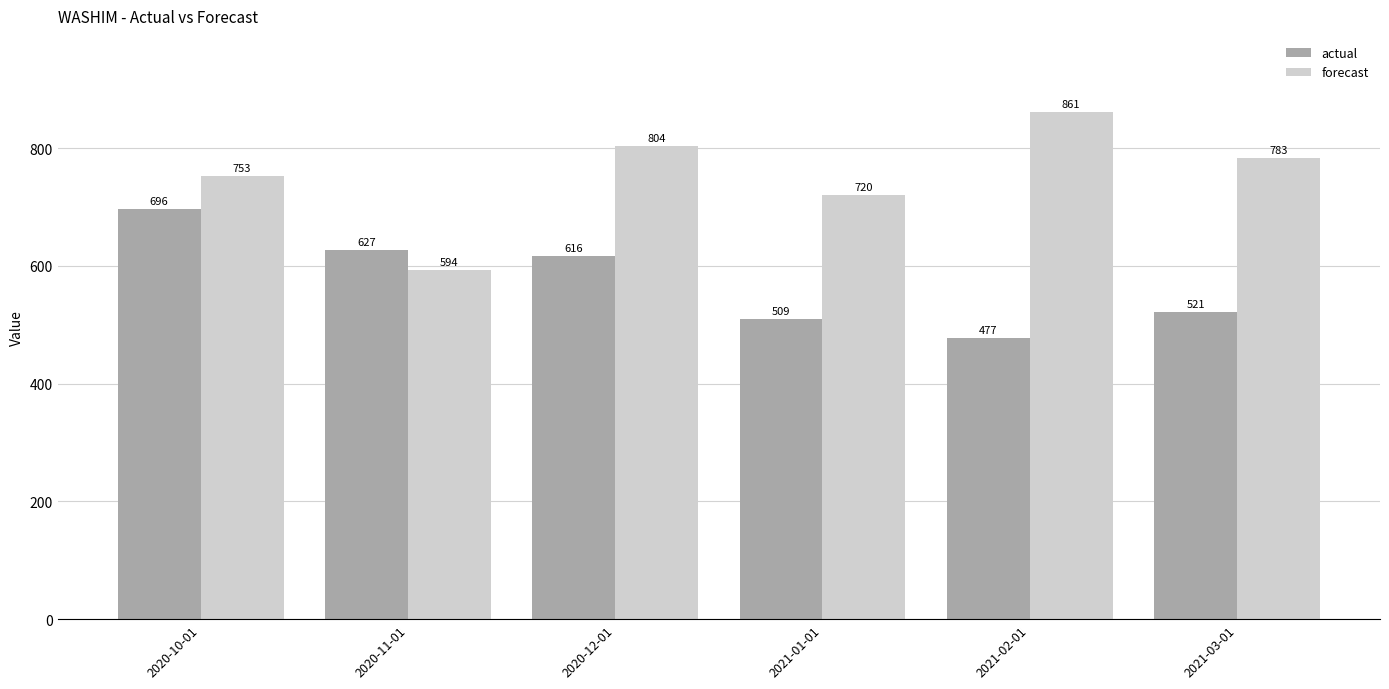

At which category is the sum across all series the highest?

2020-10-01